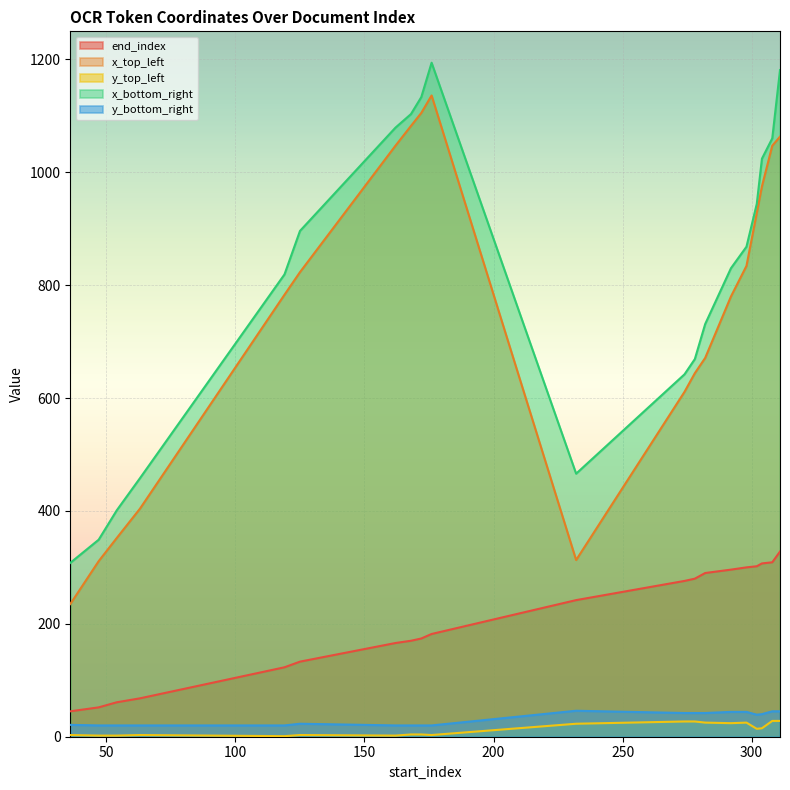

What is the difference between the second highest and second lowest values in the y_top_left series?

26